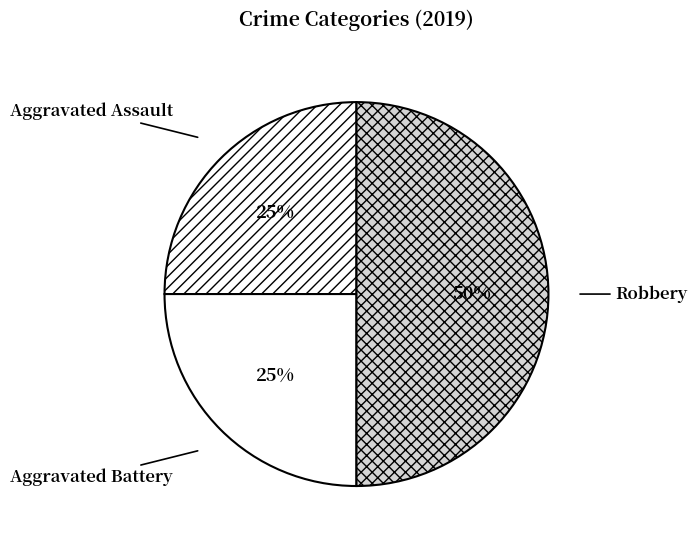

The Robbery slice represents 50% of the pie. True or false?

True